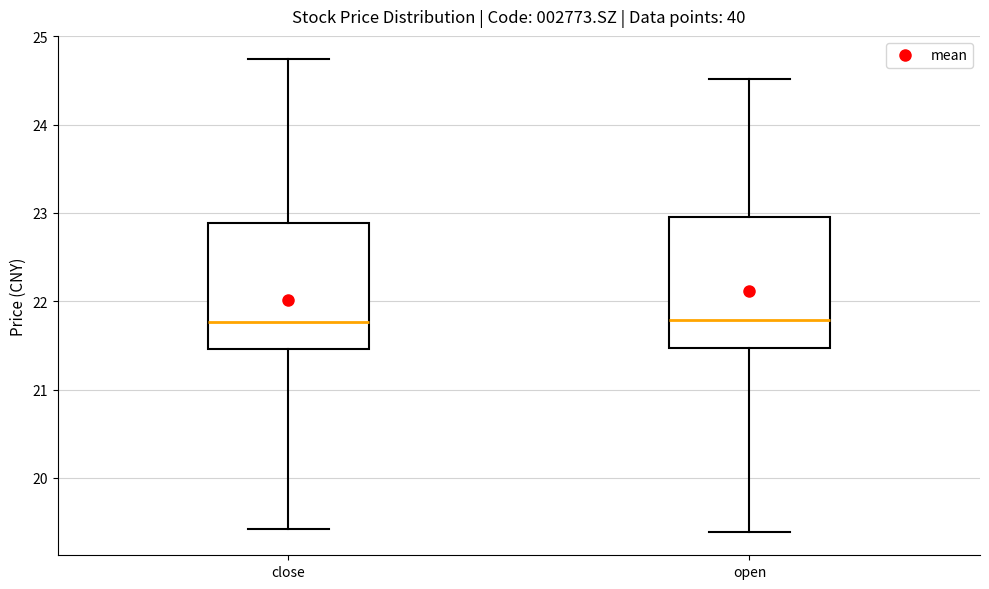

Reading left to right, read every box against the y-axis: the position of its median line, the range the box covers, and the ends of its whiskers. The values are not printed on the chart, so give them approximately, as read against the axis.

close: median 21.8, box 21.5 to 22.9, whiskers 19.4 to 24.7
open: median 21.8, box 21.5 to 23.0, whiskers 19.4 to 24.5